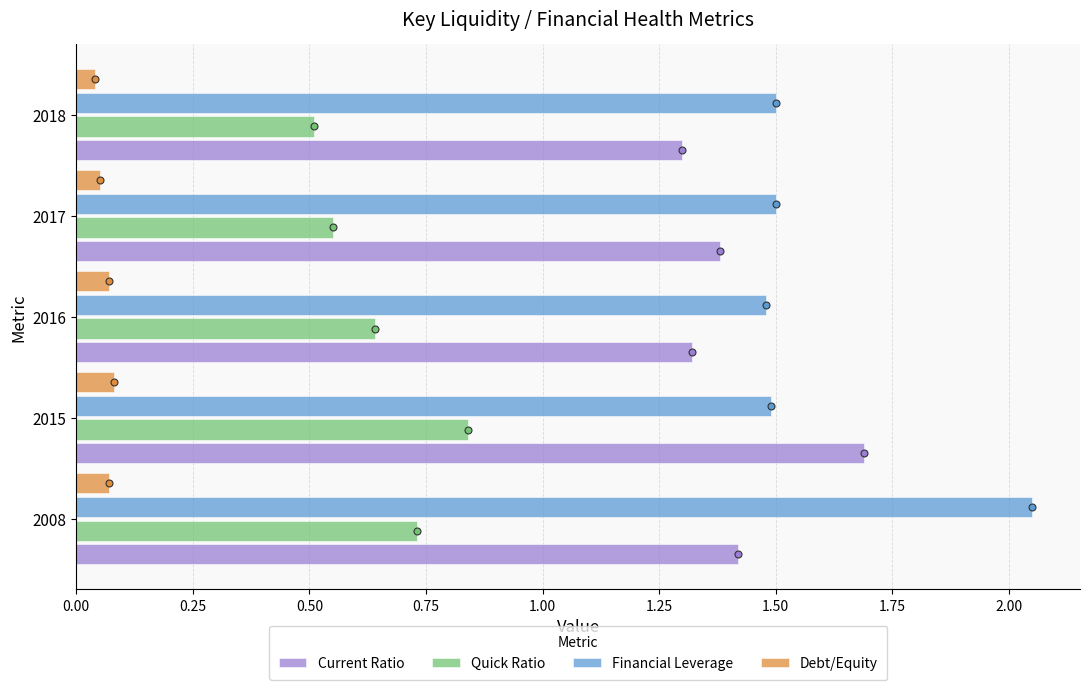

What are all the series names shown in the legend?

Current Ratio, Quick Ratio, Financial Leverage, Debt/Equity